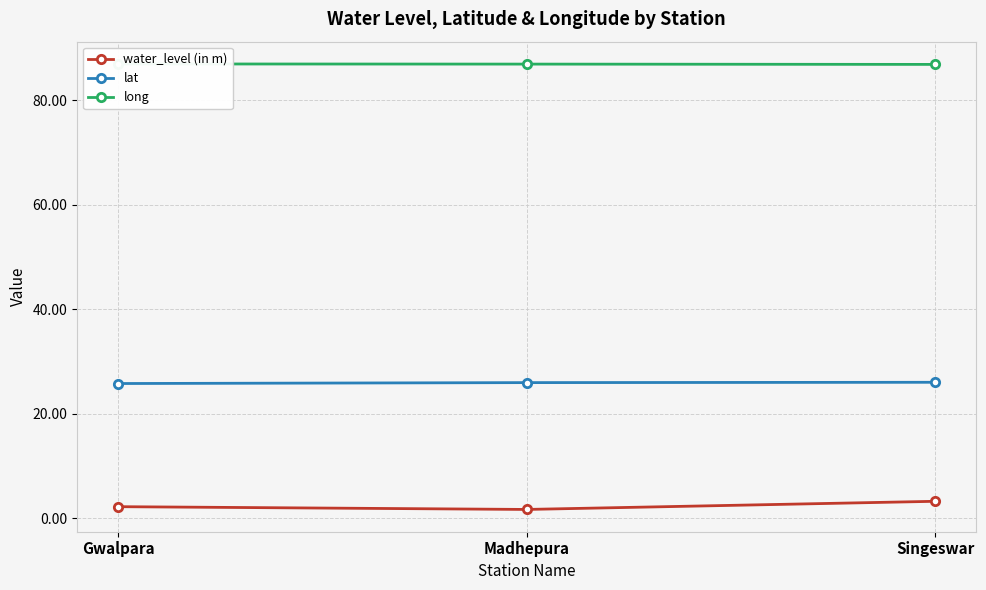

Is the value of lat at Madhepura greater than the value of water_level (in m) at Singeswar?

Yes